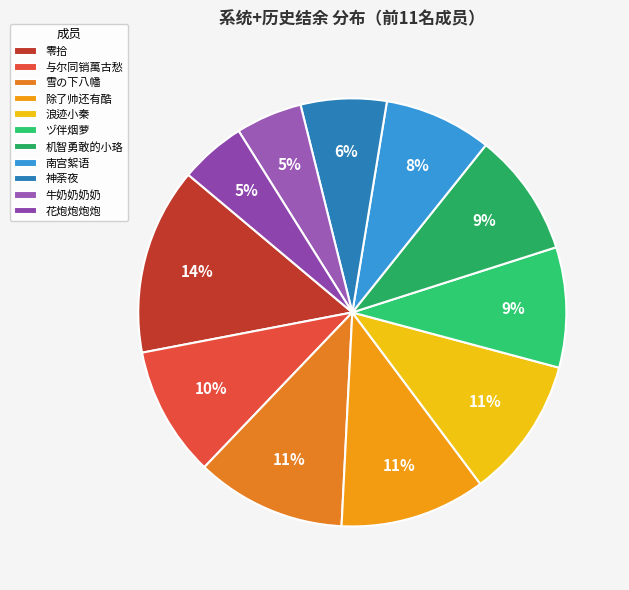

How many slices are in this pie chart?

11